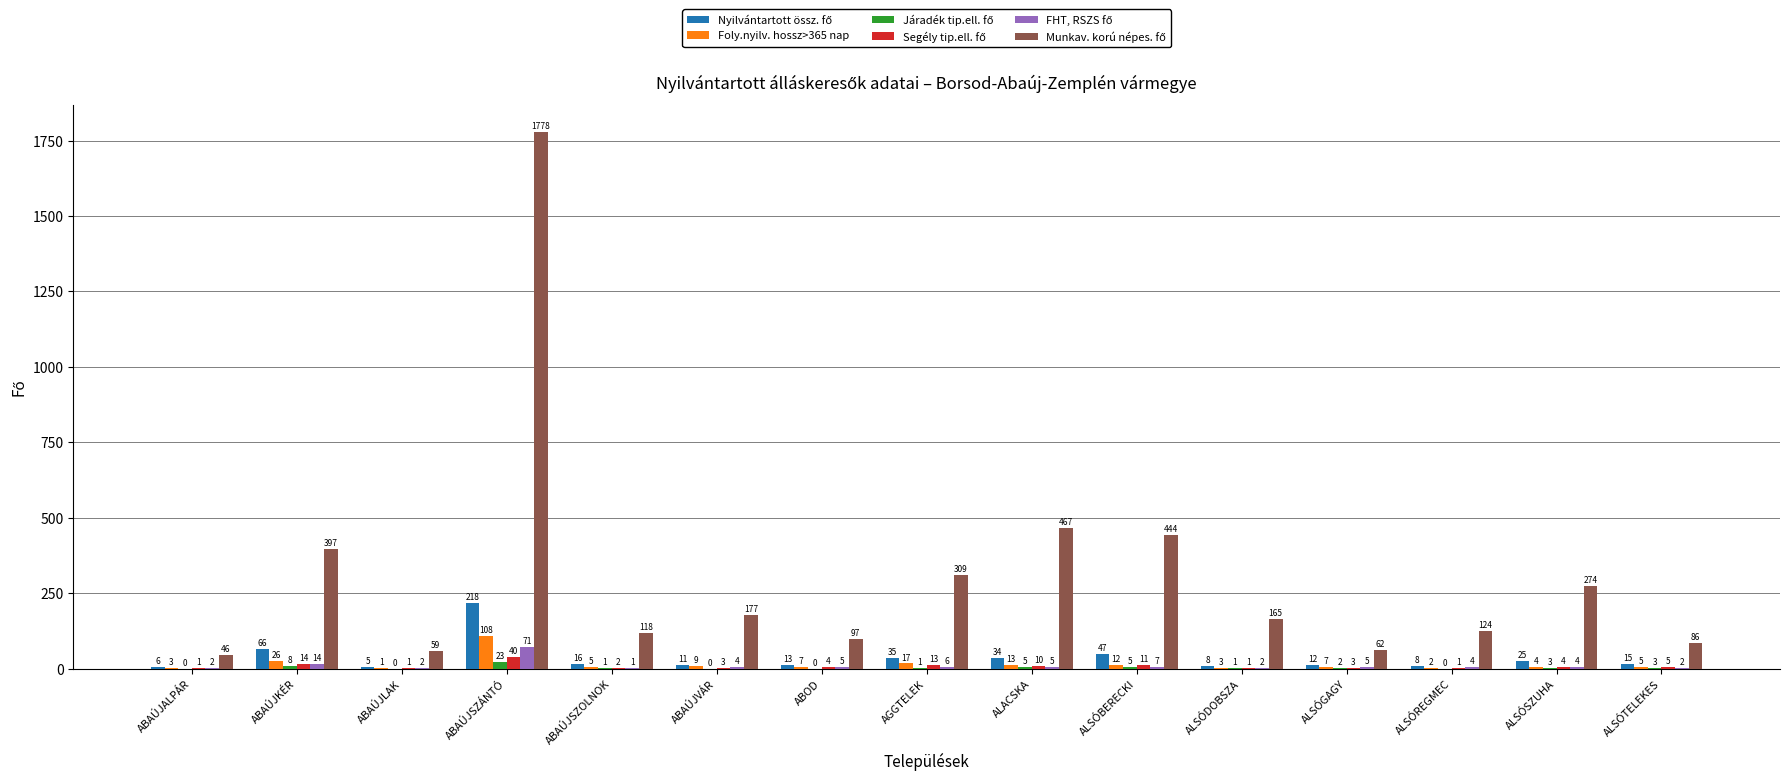

At which label does Foly.nyilv. hossz>365 nap first exceed 7?

ABAÚJKÉR